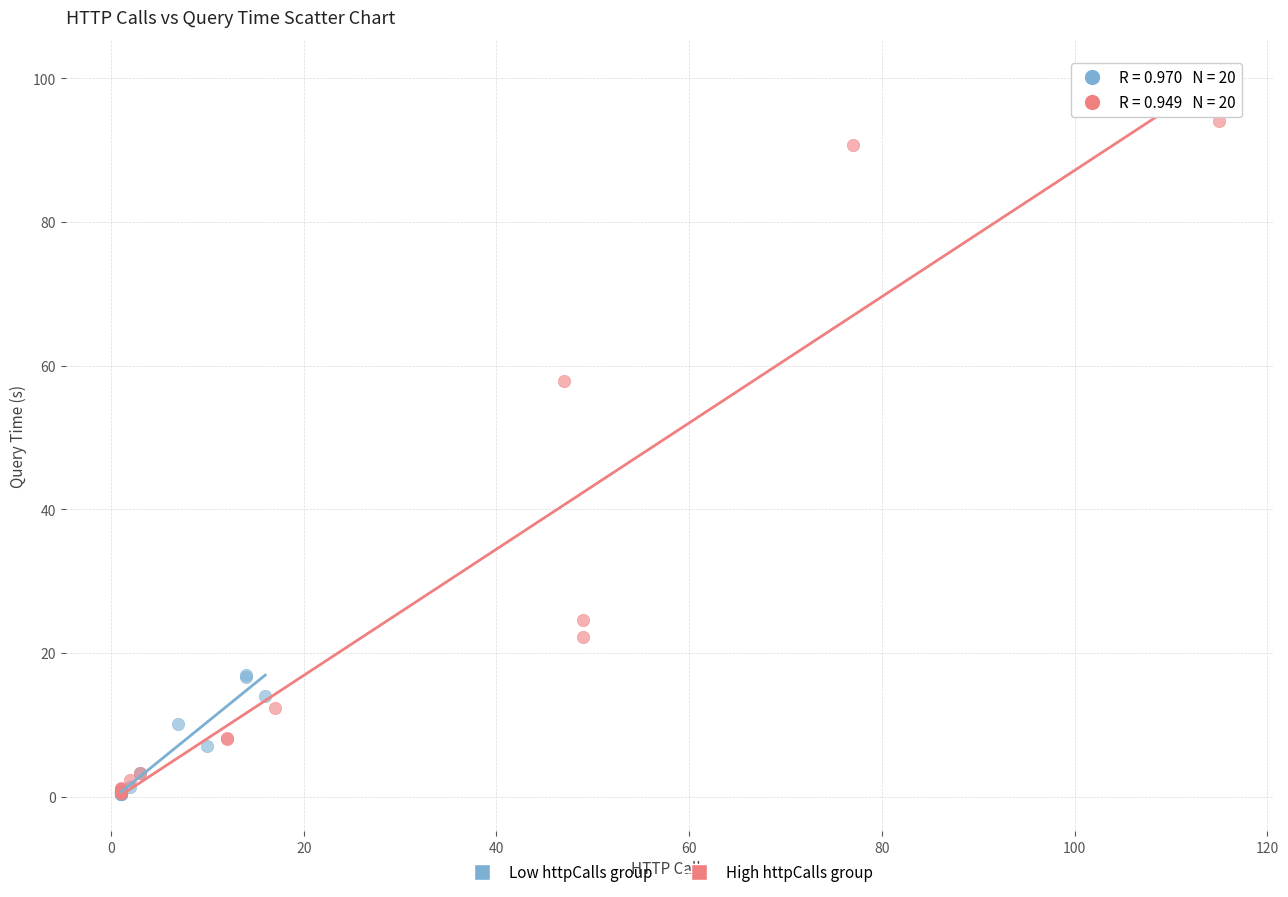

Which series reaches the maximum Y coordinate?

High httpCalls group